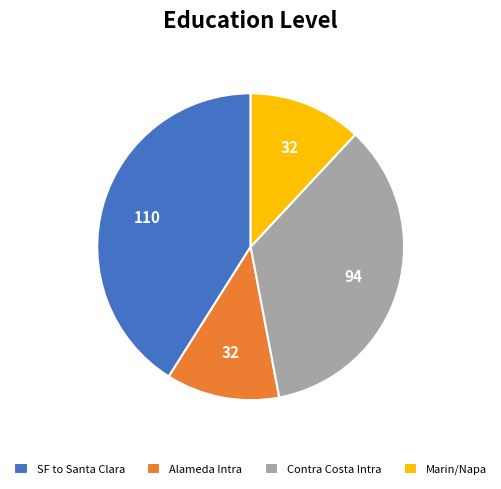

Which has a higher value, Alameda Intra or Contra Costa Intra?

Contra Costa Intra